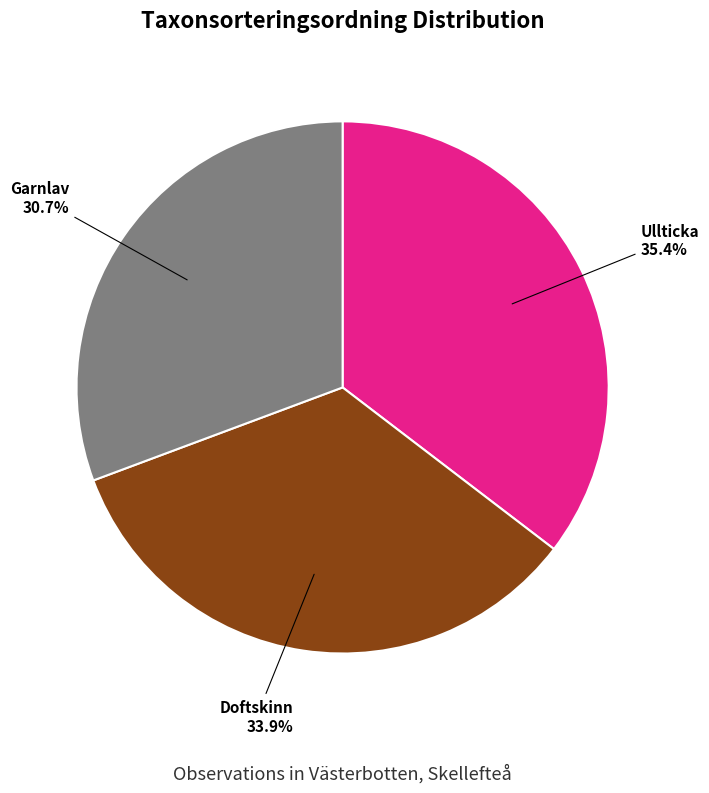

Is there a majority slice in this chart?

No